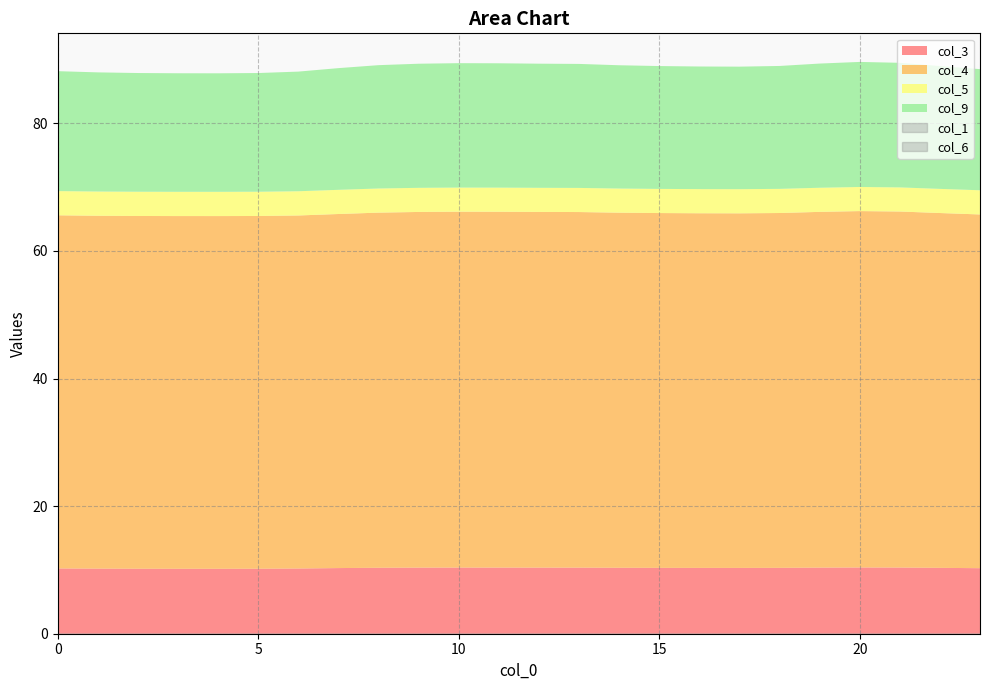

Reading left to right, what are all the values shown in this chart?

col_1: 0.0	0.0	0.0	0.0	0.0	0.0	0.0	0.0	0.0	0.0	0.0	0.0	0.0	0.0	0.0	0.0	0.0	0.0	0.0	0.0	0.0	0.0	0.0	0.0
col_3: 10.2	10.2	10.2	10.2	10.2	10.2	10.2	10.3	10.3	10.4	10.4	10.4	10.4	10.4	10.3	10.3	10.3	10.3	10.3	10.4	10.4	10.4	10.3	10.3
col_4: 55.4	55.3	55.3	55.3	55.3	55.3	55.3	55.5	55.7	55.8	55.8	55.8	55.8	55.7	55.7	55.6	55.6	55.6	55.6	55.8	55.9	55.8	55.6	55.5
col_5: 3.8	3.8	3.8	3.8	3.8	3.8	3.8	3.8	3.8	3.8	3.8	3.8	3.8	3.8	3.8	3.8	3.8	3.8	3.8	3.8	3.8	3.8	3.8	3.8
col_6: 0.0	0.0	0.0	0.0	0.0	0.0	0.0	0.0	0.0	0.0	0.0	0.0	0.0	0.0	0.0	0.0	0.0	0.0	0.0	0.0	0.0	0.0	0.0	0.0
col_9: 18.8	18.7	18.6	18.6	18.6	18.6	18.8	19.1	19.3	19.5	19.5	19.5	19.5	19.4	19.3	19.3	19.2	19.2	19.3	19.5	19.6	19.5	19.3	19.0